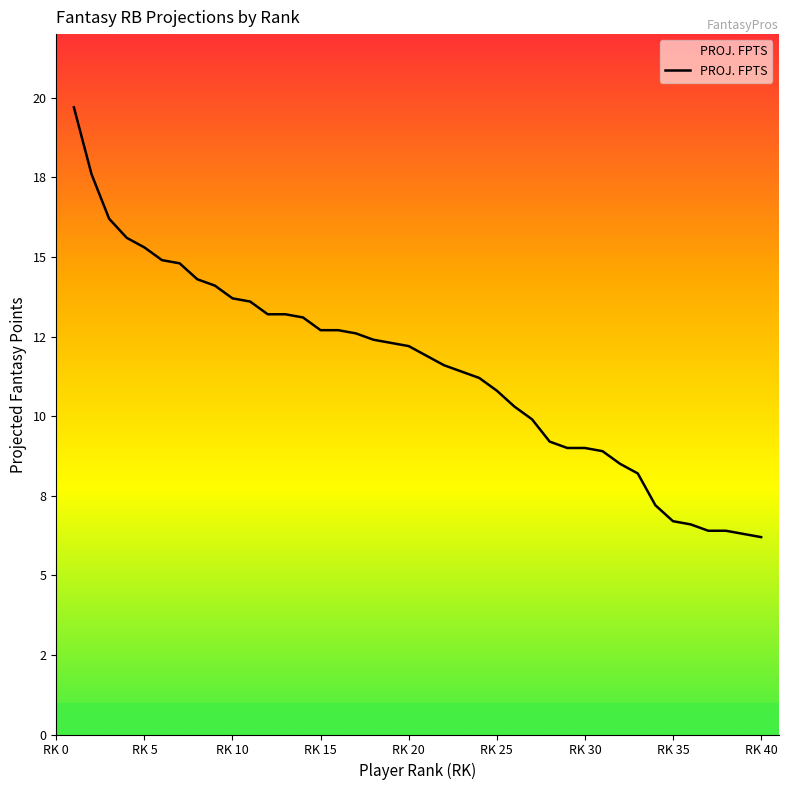

At which category does the chart reach its minimum across all series?

RK 40